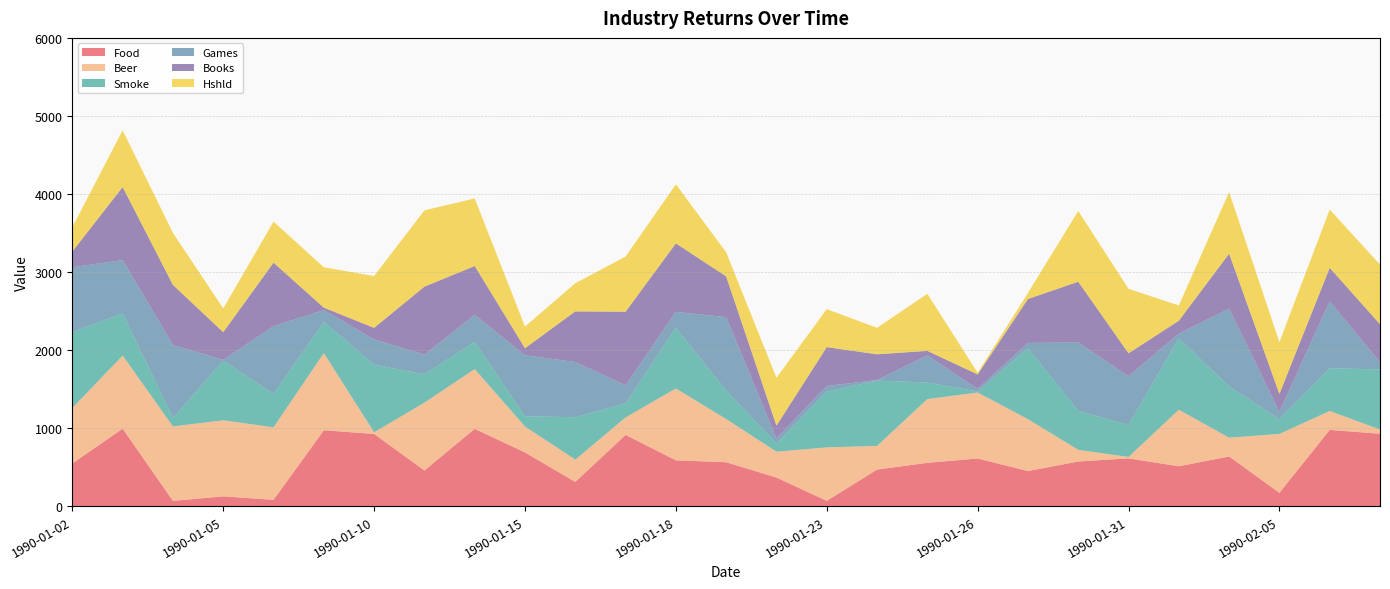

Reading left to right, transcribe all the data shown in this chart.

Food: 1990-01-02=548.0	1990-01-03=993.8	1990-01-04=68.3	1990-01-05=126.2	1990-01-08=82.0	1990-01-09=972.9	1990-01-10=925.8	1990-01-11=457.6	1990-01-12=991.6	1990-01-15=688.6	1990-01-16=311.5	1990-01-17=913.2	1990-01-18=588.0	1990-01-19=563.6	1990-01-22=367.2	1990-01-23=69.0	1990-01-24=469.2	1990-01-25=555.7	1990-01-26=611.2	1990-01-29=451.1	1990-01-30=572.6	1990-01-31=612.7	1990-02-01=512.0	1990-02-02=637.2	1990-02-05=171.7	1990-02-06=977.4	1990-02-07=928.9
Beer: 1990-01-02=711.3	1990-01-03=936.8	1990-01-04=953.9	1990-01-05=974.3	1990-01-08=929.4	1990-01-09=989.0	1990-01-10=22.0	1990-01-11=869.0	1990-01-12=765.5	1990-01-15=333.0	1990-01-16=285.5	1990-01-17=224.0	1990-01-18=921.2	1990-01-19=553.3	1990-01-22=331.5	1990-01-23=684.6	1990-01-24=303.8	1990-01-25=817.2	1990-01-26=845.7	1990-01-29=664.6	1990-01-30=149.9	1990-01-31=18.7	1990-02-01=724.4	1990-02-02=241.0	1990-02-05=754.1	1990-02-06=242.8	1990-02-07=53.9
Smoke: 1990-01-02=972.3	1990-01-03=538.4	1990-01-04=108.2	1990-01-05=762.8	1990-01-08=426.6	1990-01-09=398.2	1990-01-10=865.4	1990-01-11=363.7	1990-01-12=346.6	1990-01-15=131.5	1990-01-16=542.3	1990-01-17=179.6	1990-01-18=777.2	1990-01-19=364.4	1990-01-22=107.7	1990-01-23=714.7	1990-01-24=836.1	1990-01-25=211.9	1990-01-26=12.8	1990-01-29=910.4	1990-01-30=498.9	1990-01-31=408.7	1990-02-01=911.6	1990-02-02=656.6	1990-02-05=188.6	1990-02-06=548.0	1990-02-07=769.6
Games: 1990-01-02=829.6	1990-01-03=684.3	1990-01-04=934.2	1990-01-05=11.8	1990-01-08=868.8	1990-01-09=152.2	1990-01-10=324.5	1990-01-11=251.7	1990-01-12=347.4	1990-01-15=780.9	1990-01-16=708.2	1990-01-17=231.0	1990-01-18=203.9	1990-01-19=941.3	1990-01-22=61.9	1990-01-23=71.9	1990-01-24=7.1	1990-01-25=346.8	1990-01-26=32.7	1990-01-29=65.9	1990-01-30=875.9	1990-01-31=625.1	1990-02-01=61.5	1990-02-02=995.7	1990-02-05=96.1	1990-02-06=855.9	1990-02-07=89.5
Books: 1990-01-02=202.6	1990-01-03=936.3	1990-01-04=771.0	1990-01-05=354.6	1990-01-08=813.9	1990-01-09=32.0	1990-01-10=147.5	1990-01-11=871.3	1990-01-12=626.4	1990-01-15=90.8	1990-01-16=648.6	1990-01-17=944.1	1990-01-18=877.3	1990-01-19=522.0	1990-01-22=163.9	1990-01-23=497.9	1990-01-24=330.5	1990-01-25=58.5	1990-01-26=186.5	1990-01-29=562.3	1990-01-30=779.4	1990-01-31=293.9	1990-02-01=166.6	1990-02-02=705.8	1990-02-05=228.9	1990-02-06=430.6	1990-02-07=490.0
Hshld: 1990-01-02=311.1	1990-01-03=726.1	1990-01-04=665.9	1990-01-05=303.9	1990-01-08=525.2	1990-01-09=516.8	1990-01-10=663.9	1990-01-11=977.4	1990-01-12=865.5	1990-01-15=276.7	1990-01-16=360.4	1990-01-17=706.5	1990-01-18=756.2	1990-01-19=307.9	1990-01-22=613.2	1990-01-23=486.5	1990-01-24=338.8	1990-01-25=731.3	1990-01-26=20.8	1990-01-29=77.6	1990-01-30=905.8	1990-01-31=826.0	1990-02-01=195.9	1990-02-02=788.6	1990-02-05=662.1	1990-02-06=746.1	1990-02-07=764.4